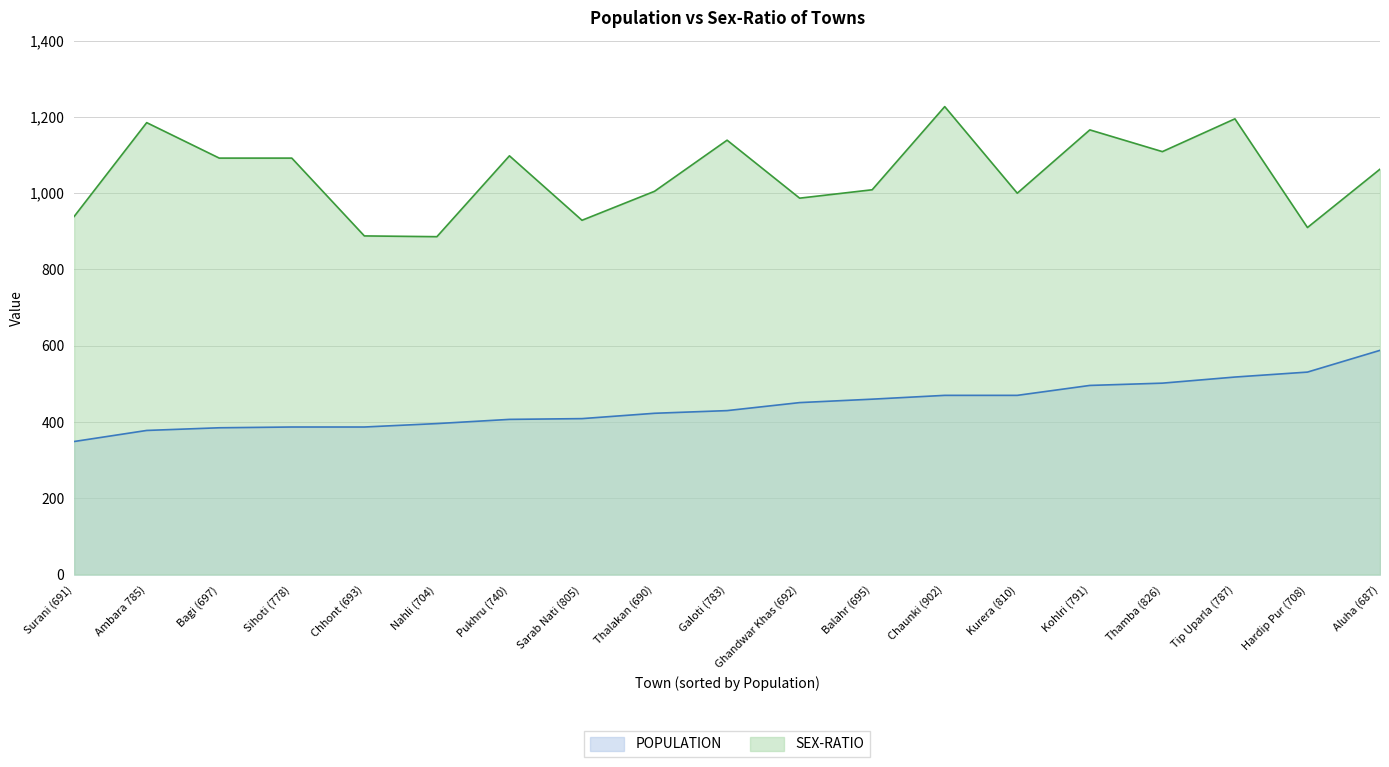

True or false: POPULATION and SEX-RATIO intersect in this chart.

False